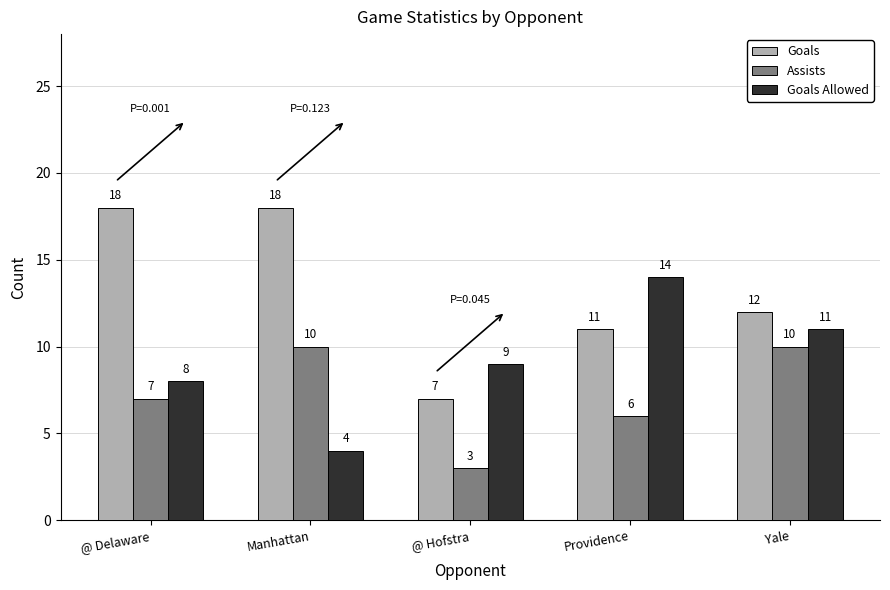

Where does the Goals series first go above 12?

@ Delaware